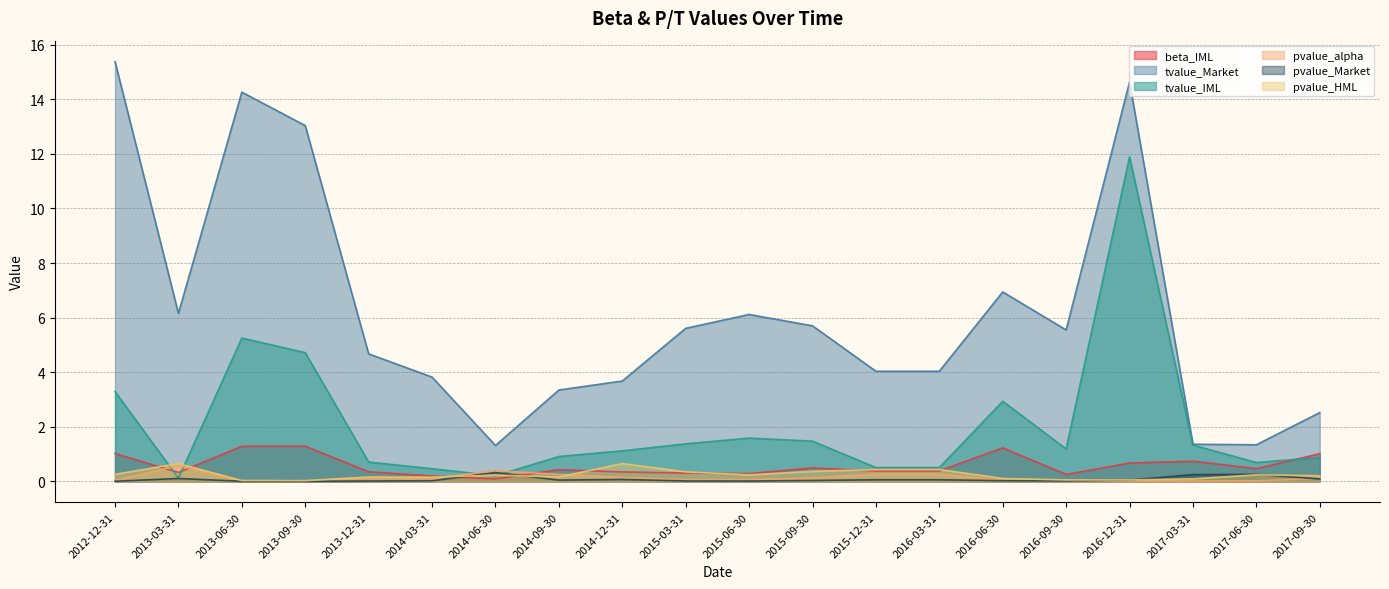

Does the chart have visible grid lines?

Yes